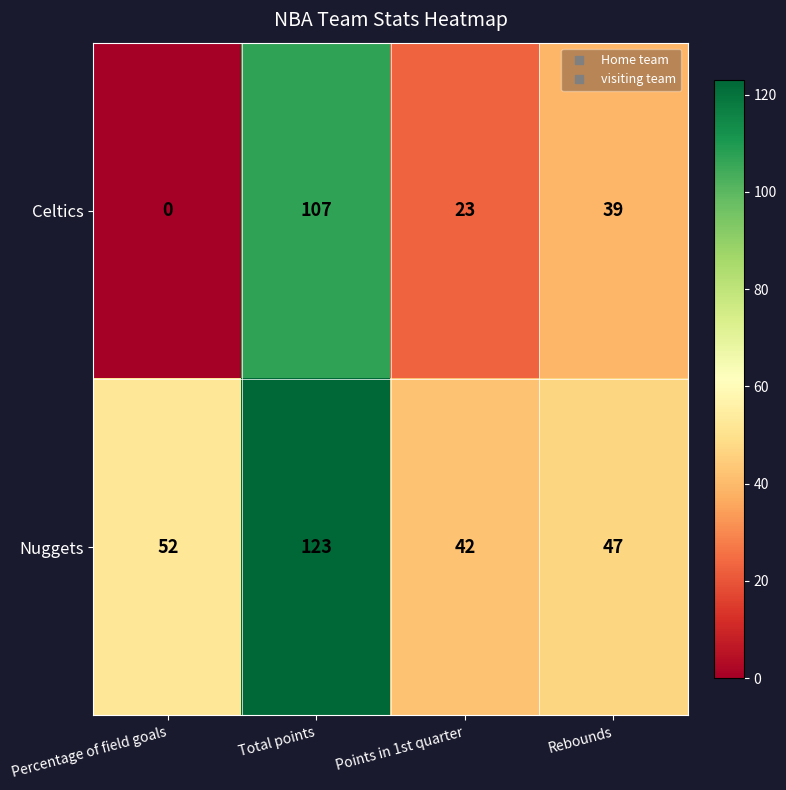

Which series has the largest total across all categories?

Nuggets